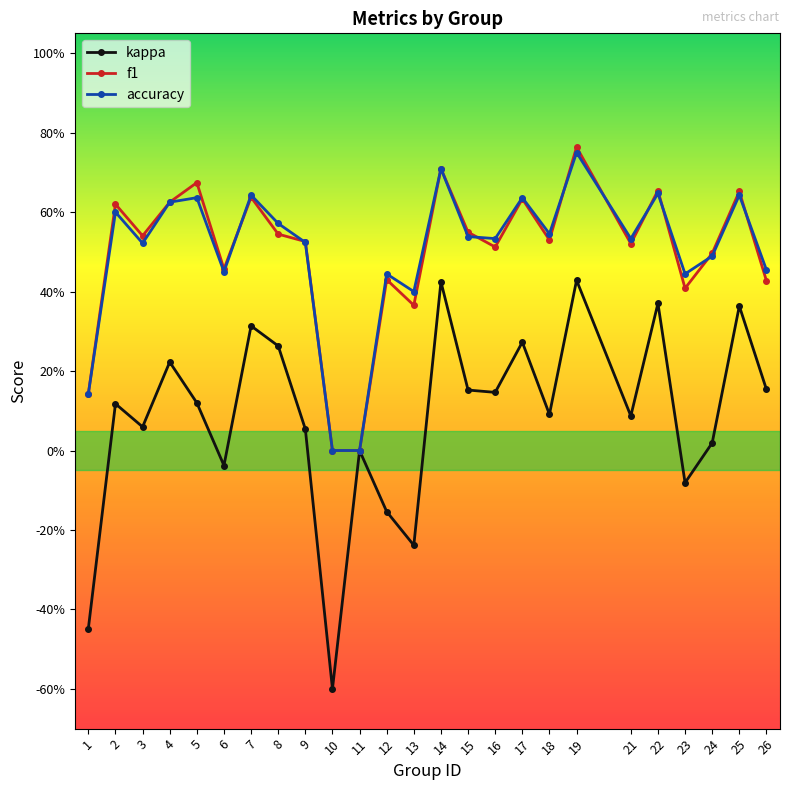

Which series has the widest spread of values?

kappa